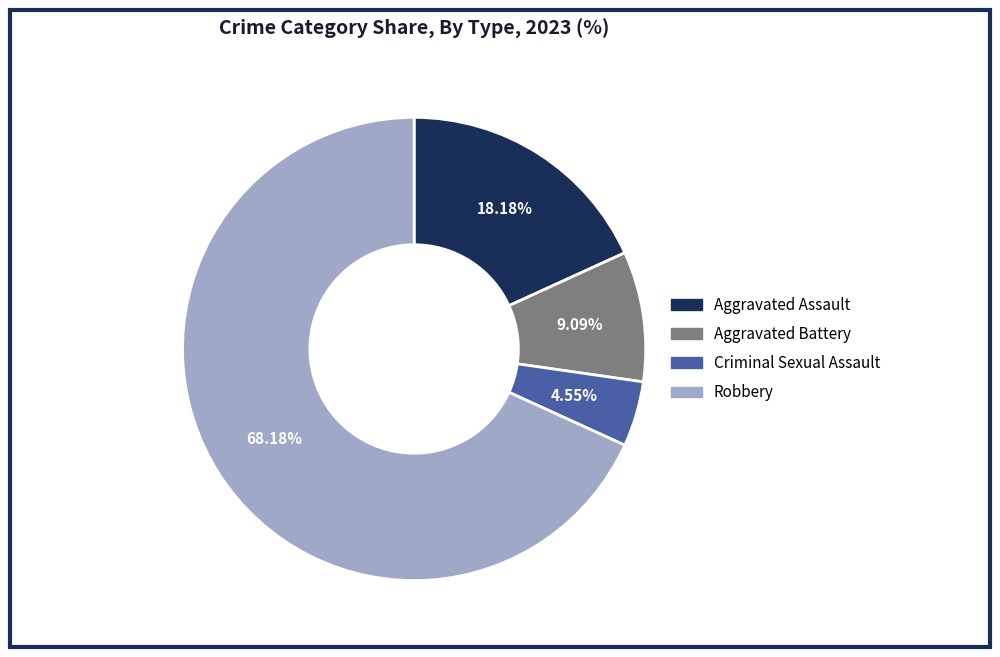

What is the total percentage of Robbery and Aggravated Assault?

86.4%